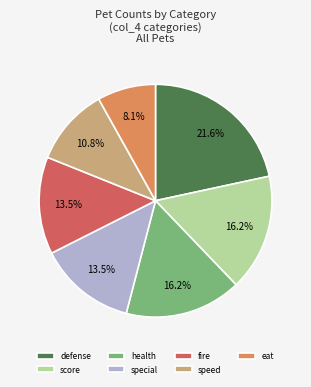

Which category has the biggest portion of the pie?

defense